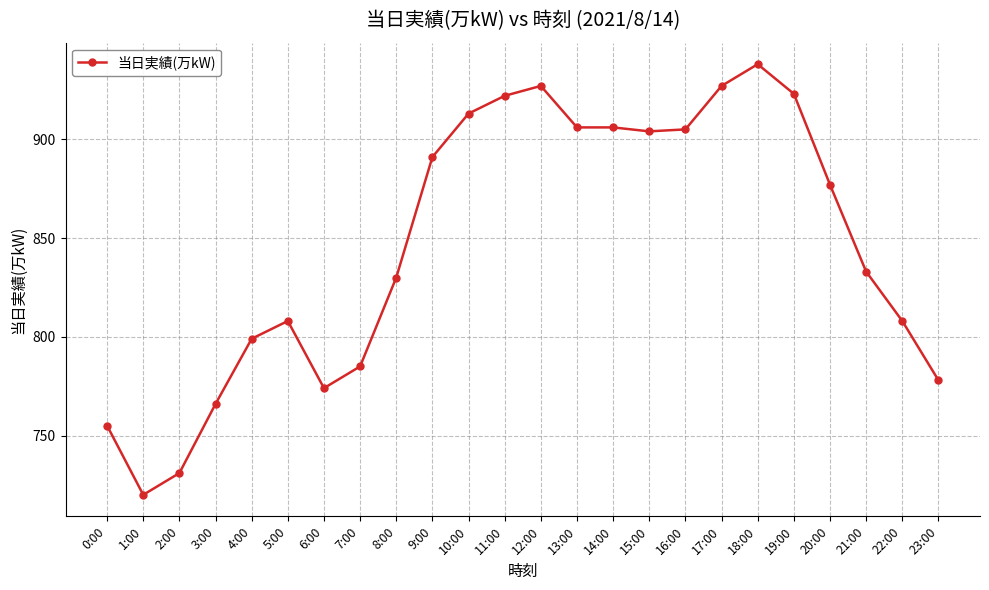

What is the difference between the maximum and minimum values?

218